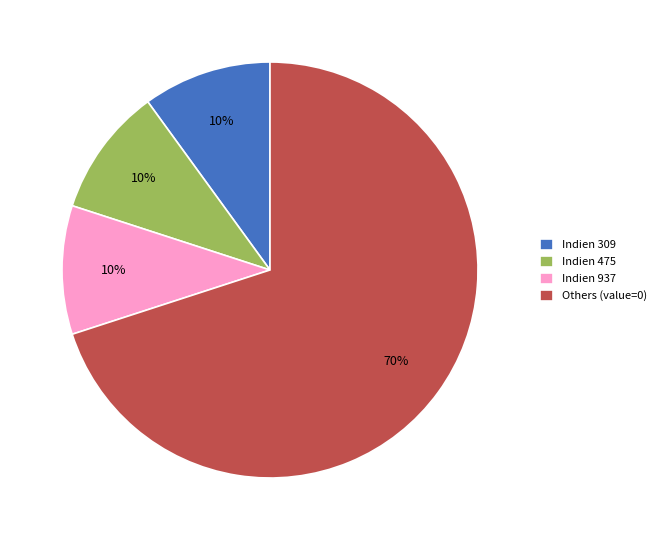

To the nearest percent, what is the average slice percentage?

25%